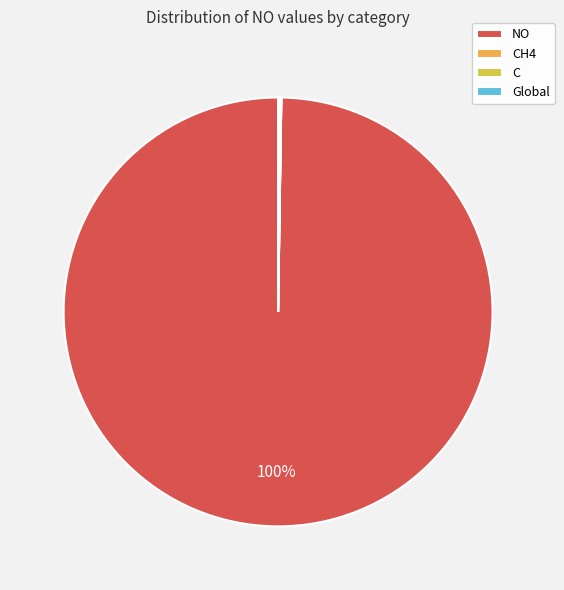

Which category has the biggest portion of the pie?

NO